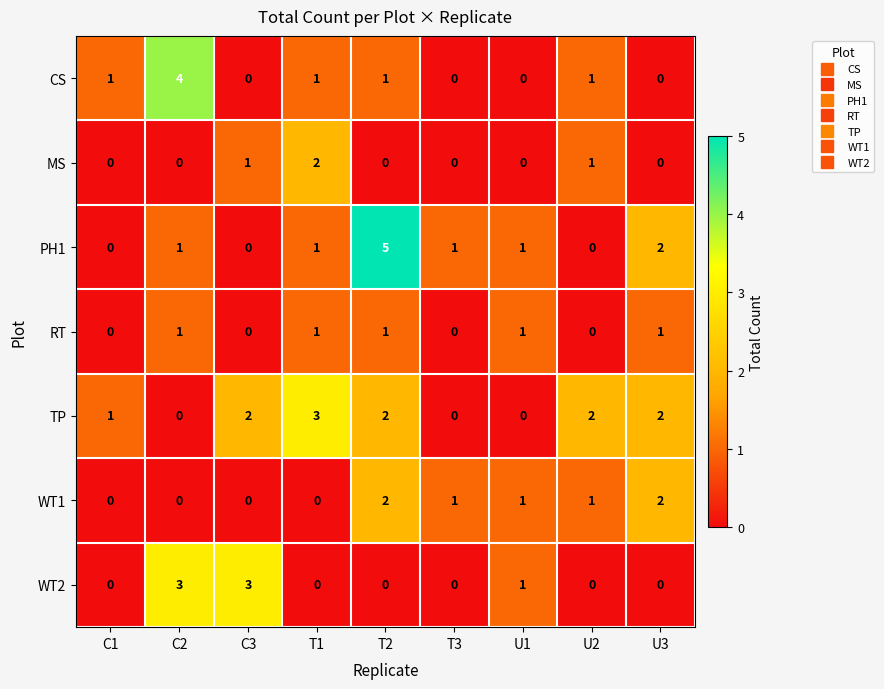

What is the sum of all WT2 values?

7